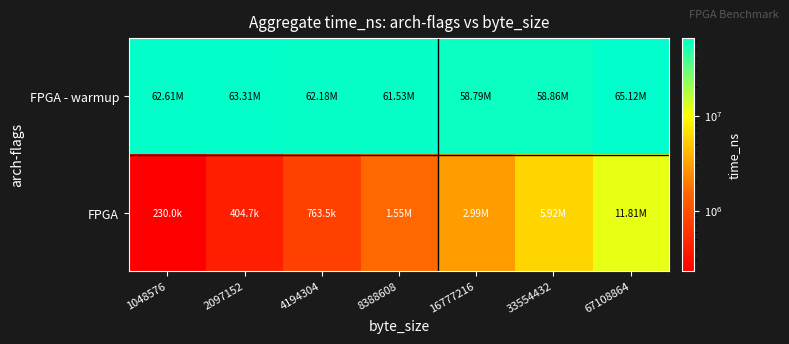

What is the smallest value displayed?

229962